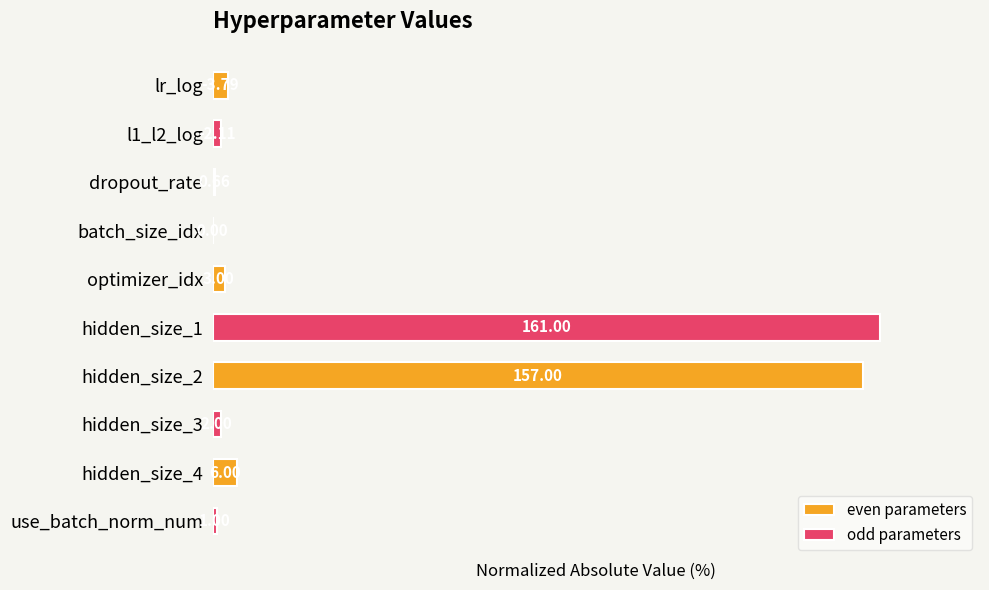

What are all the series names shown in the legend?

even parameters, odd parameters